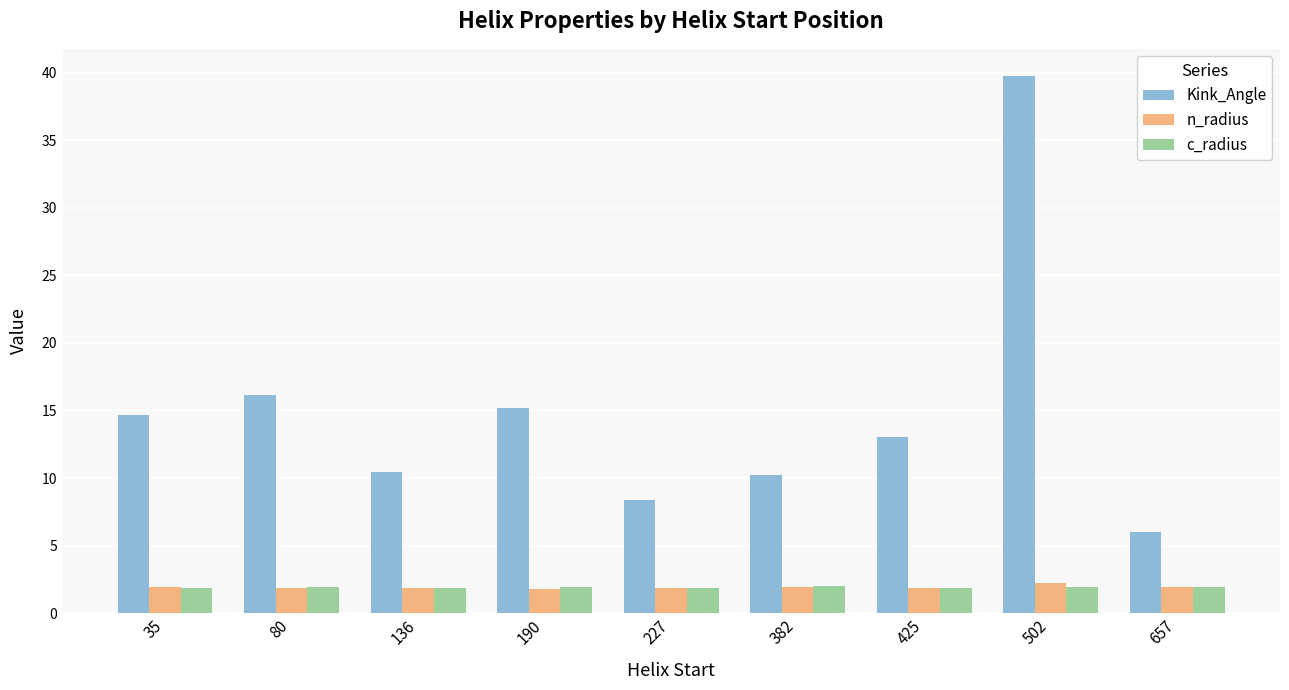

What is the difference between the Kink_Angle values at 80 and 502?

23.6